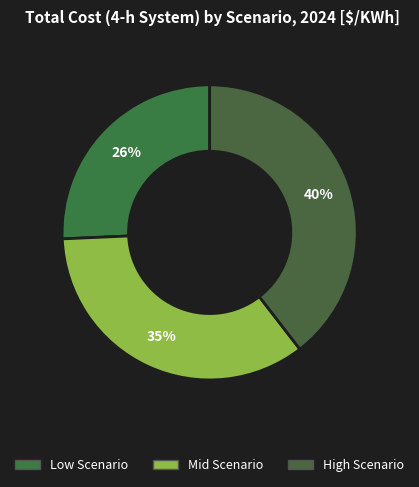

Does High Scenario represent more than half of the total?

No